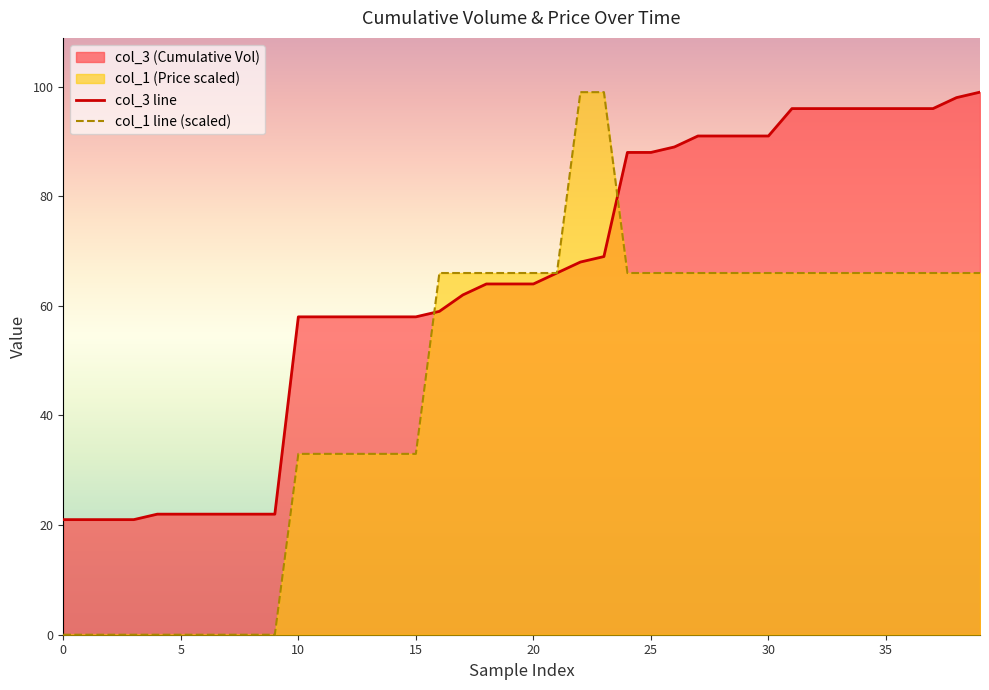

Which series has the largest total across all categories?

col_3 line